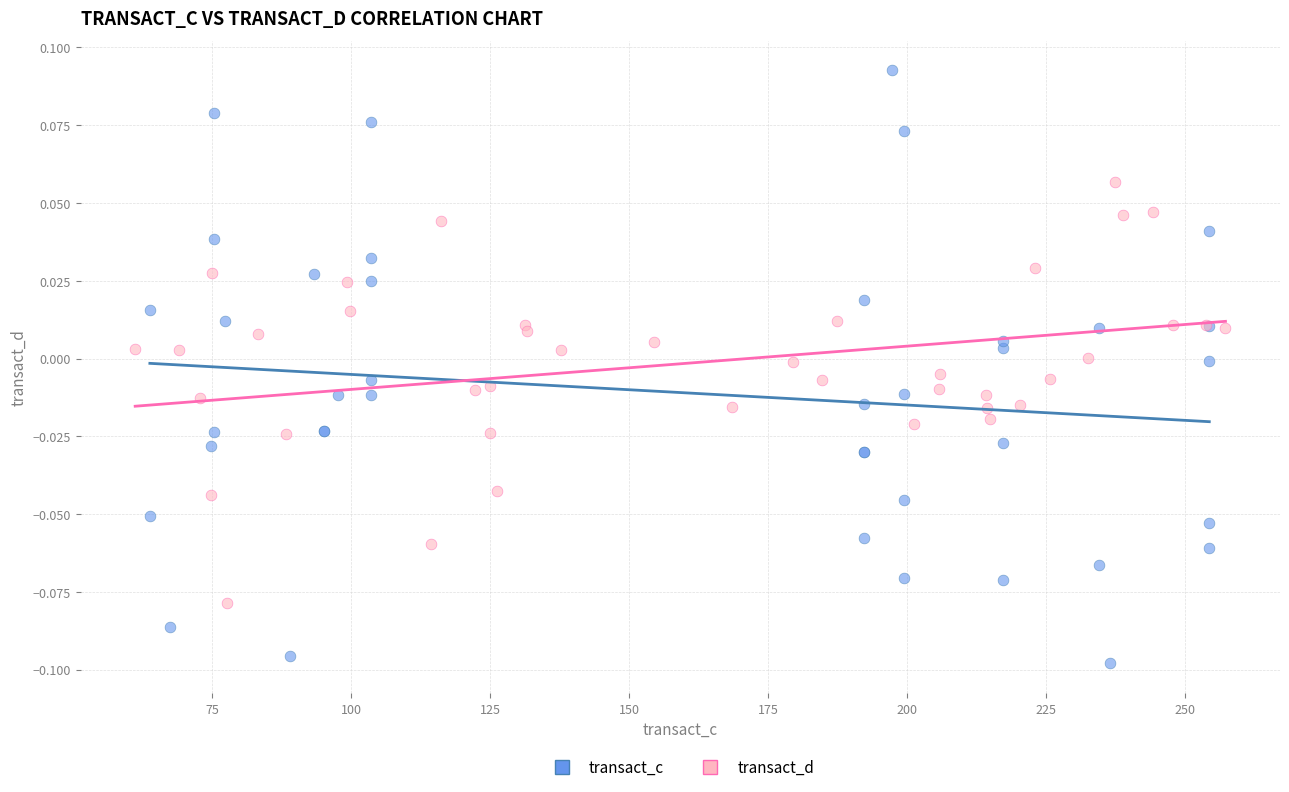

Which series reaches the minimum Y coordinate?

transact_c